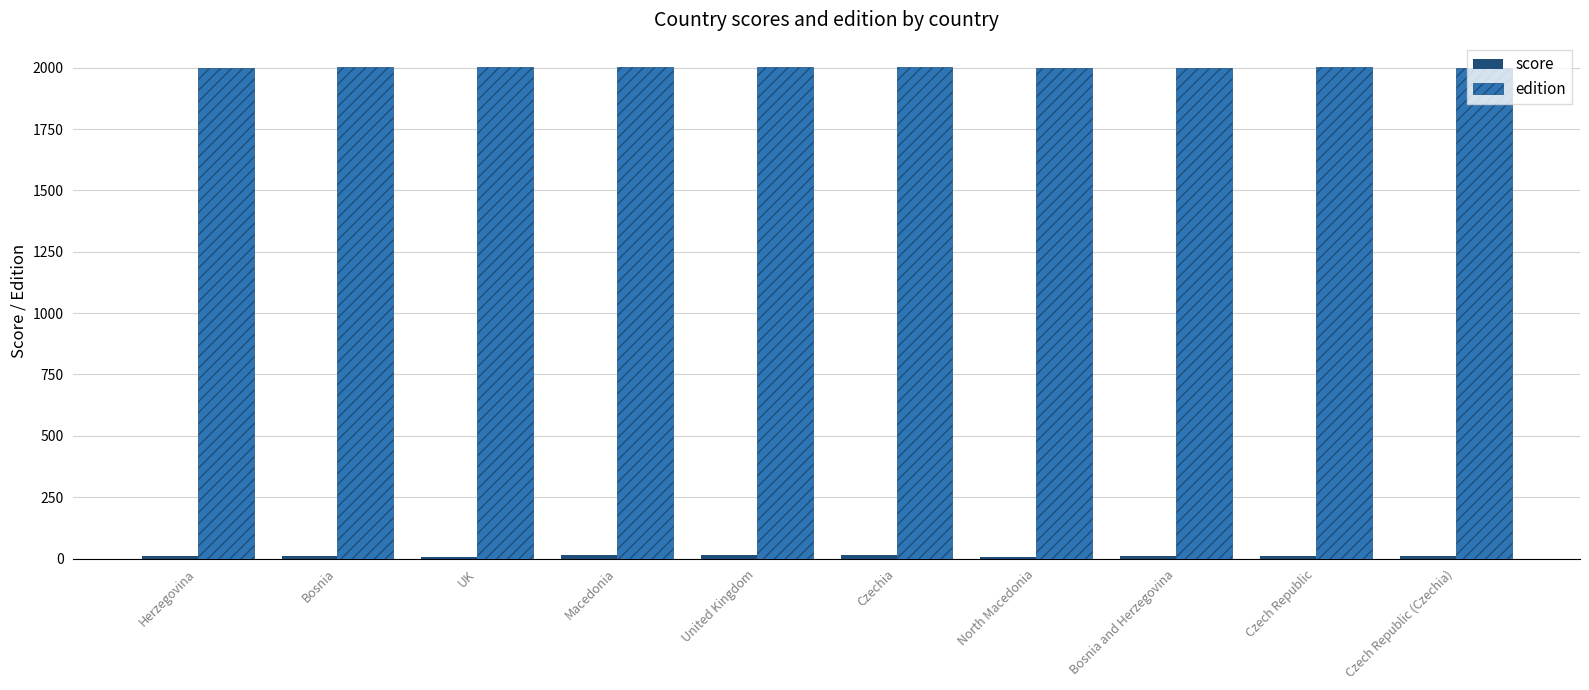

What is the sum of the edition values at Czech Republic (Czechia) and North Macedonia?

4000.0